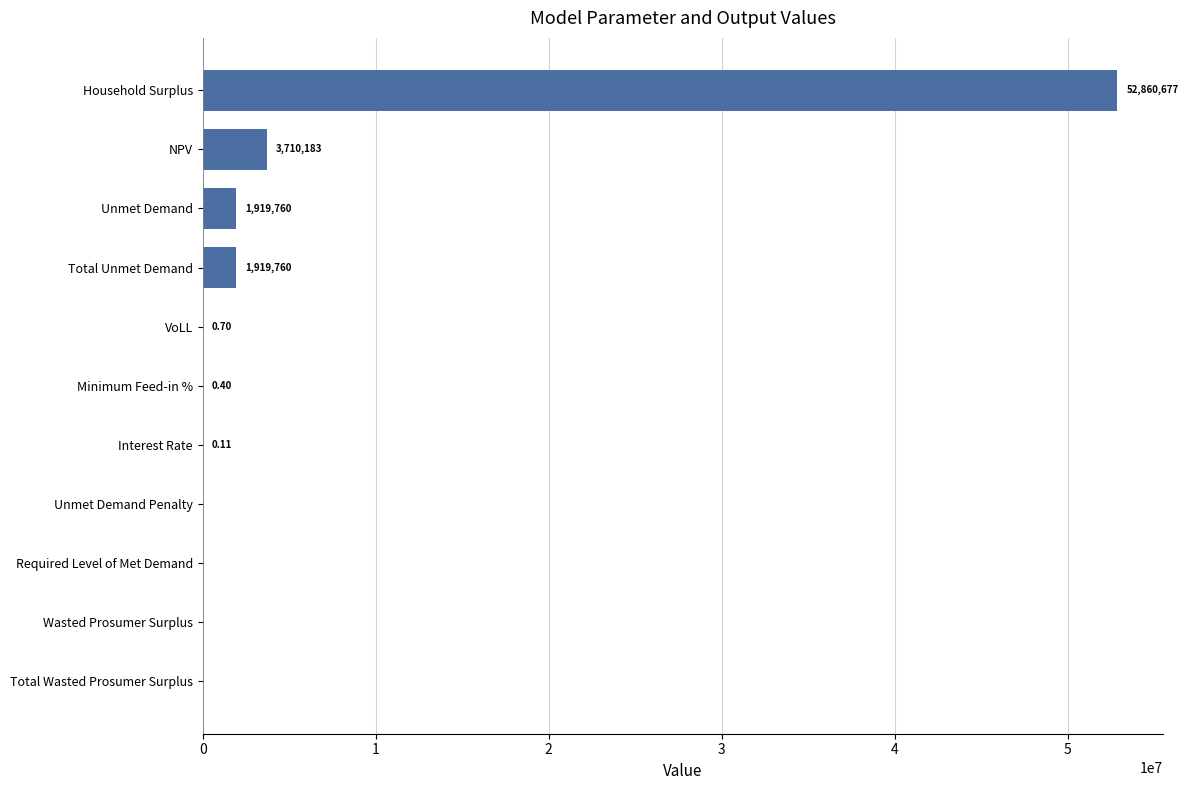

How many data points does each series have?

11